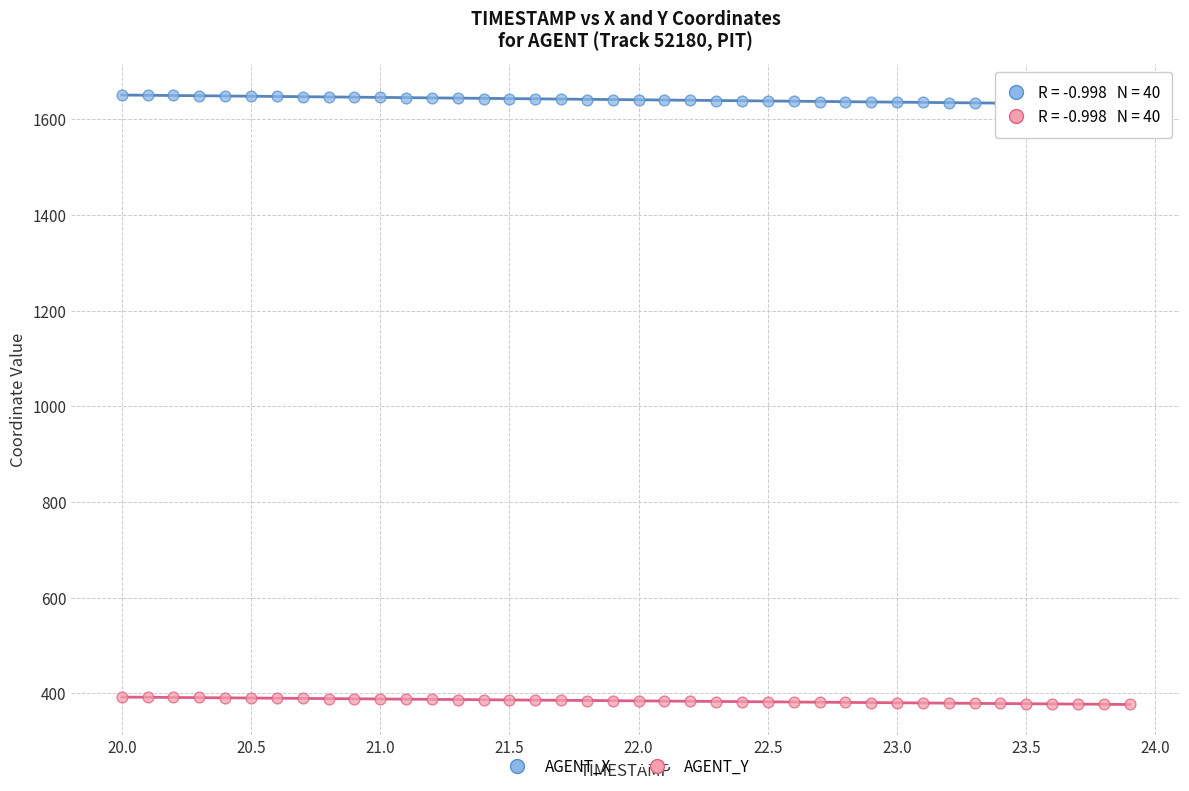

Which series contains the highest Y value?

AGENT_X